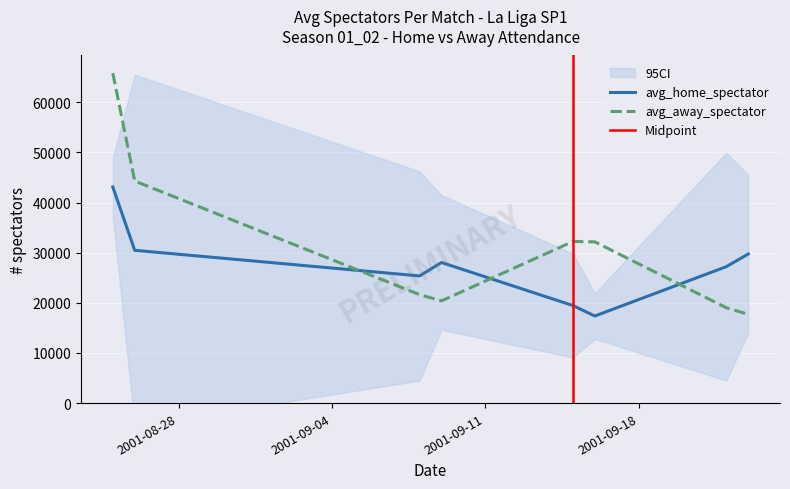

What is the sum of all avg_home_spectator values?

220829.9